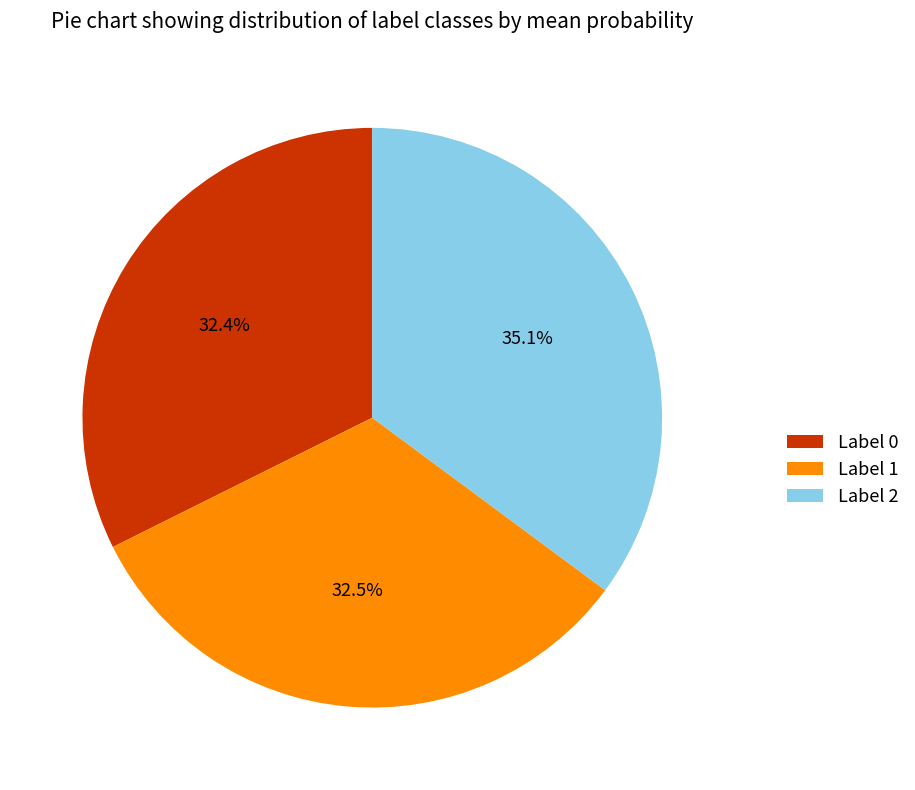

Which has a higher value, Label 0 or Label 2?

Label 2